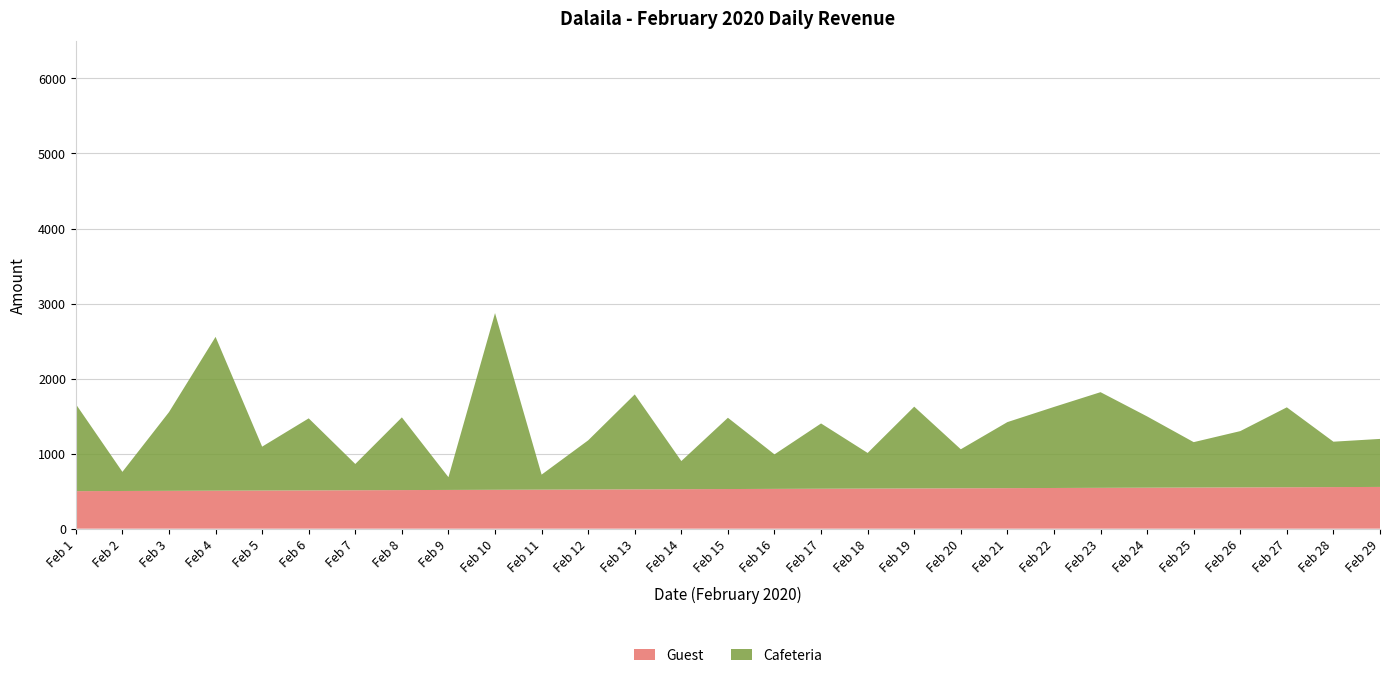

Reading right to left, extract all data points from this chart.

Guest: 556	554	552	550	548	546	544	542	540	538	536	534	532	530	528	526	524	522	520	518	516	514	512	510	508	506	504	502	500
Cafeteria: 640	605	1065	750	605	950	1275	1080	880	520	1090	475	870	460	950	375	1265	655	200	2355	170	969	350	960	585	2050	1049	255	1160